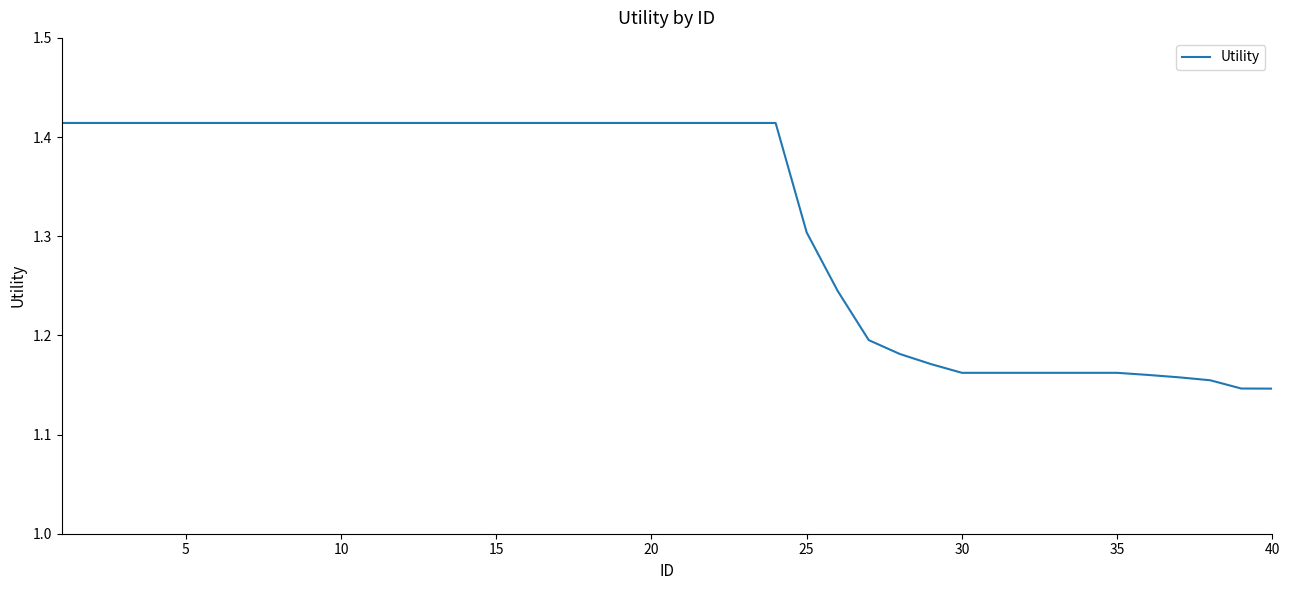

What is the difference between the maximum and minimum values?

0.3